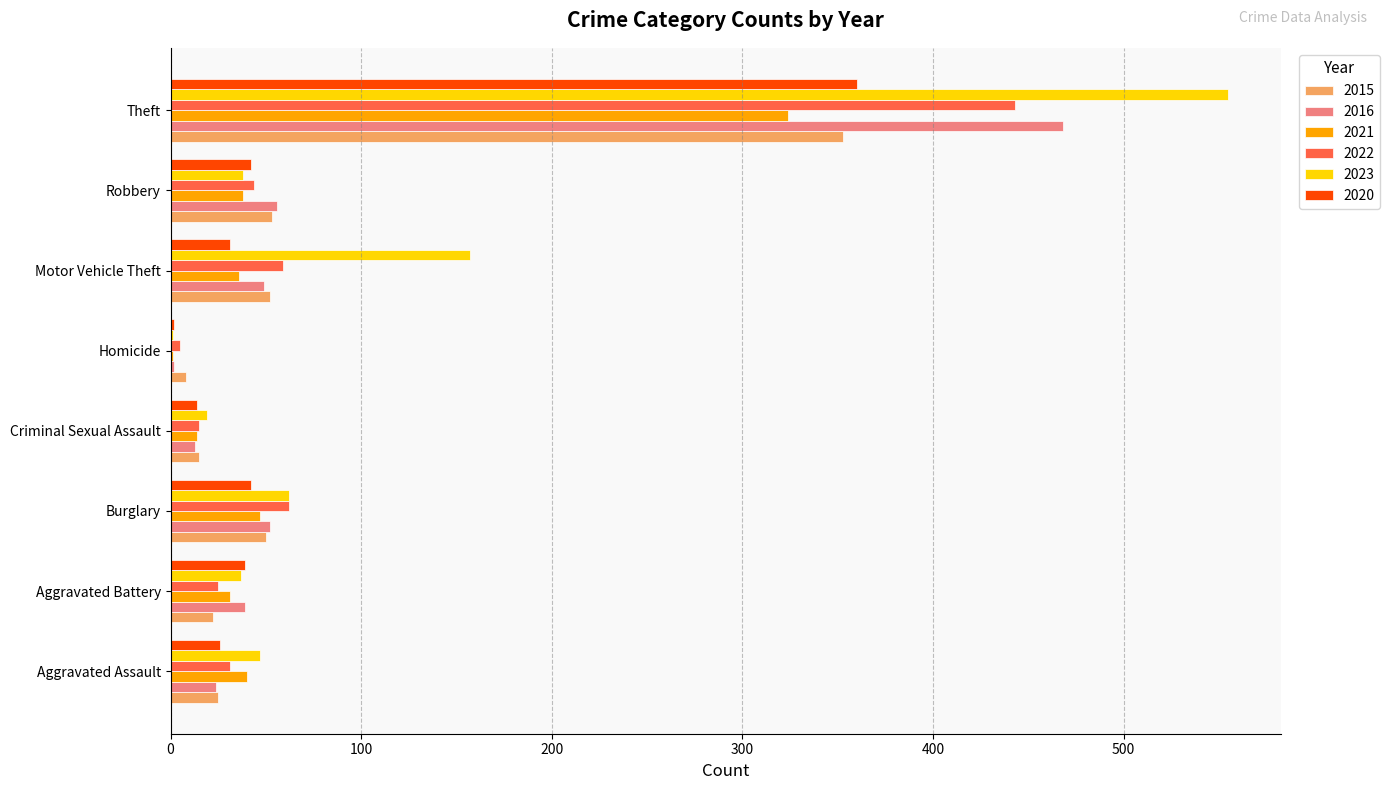

Is it true that 2021 equals 54 at Motor Vehicle Theft?

False